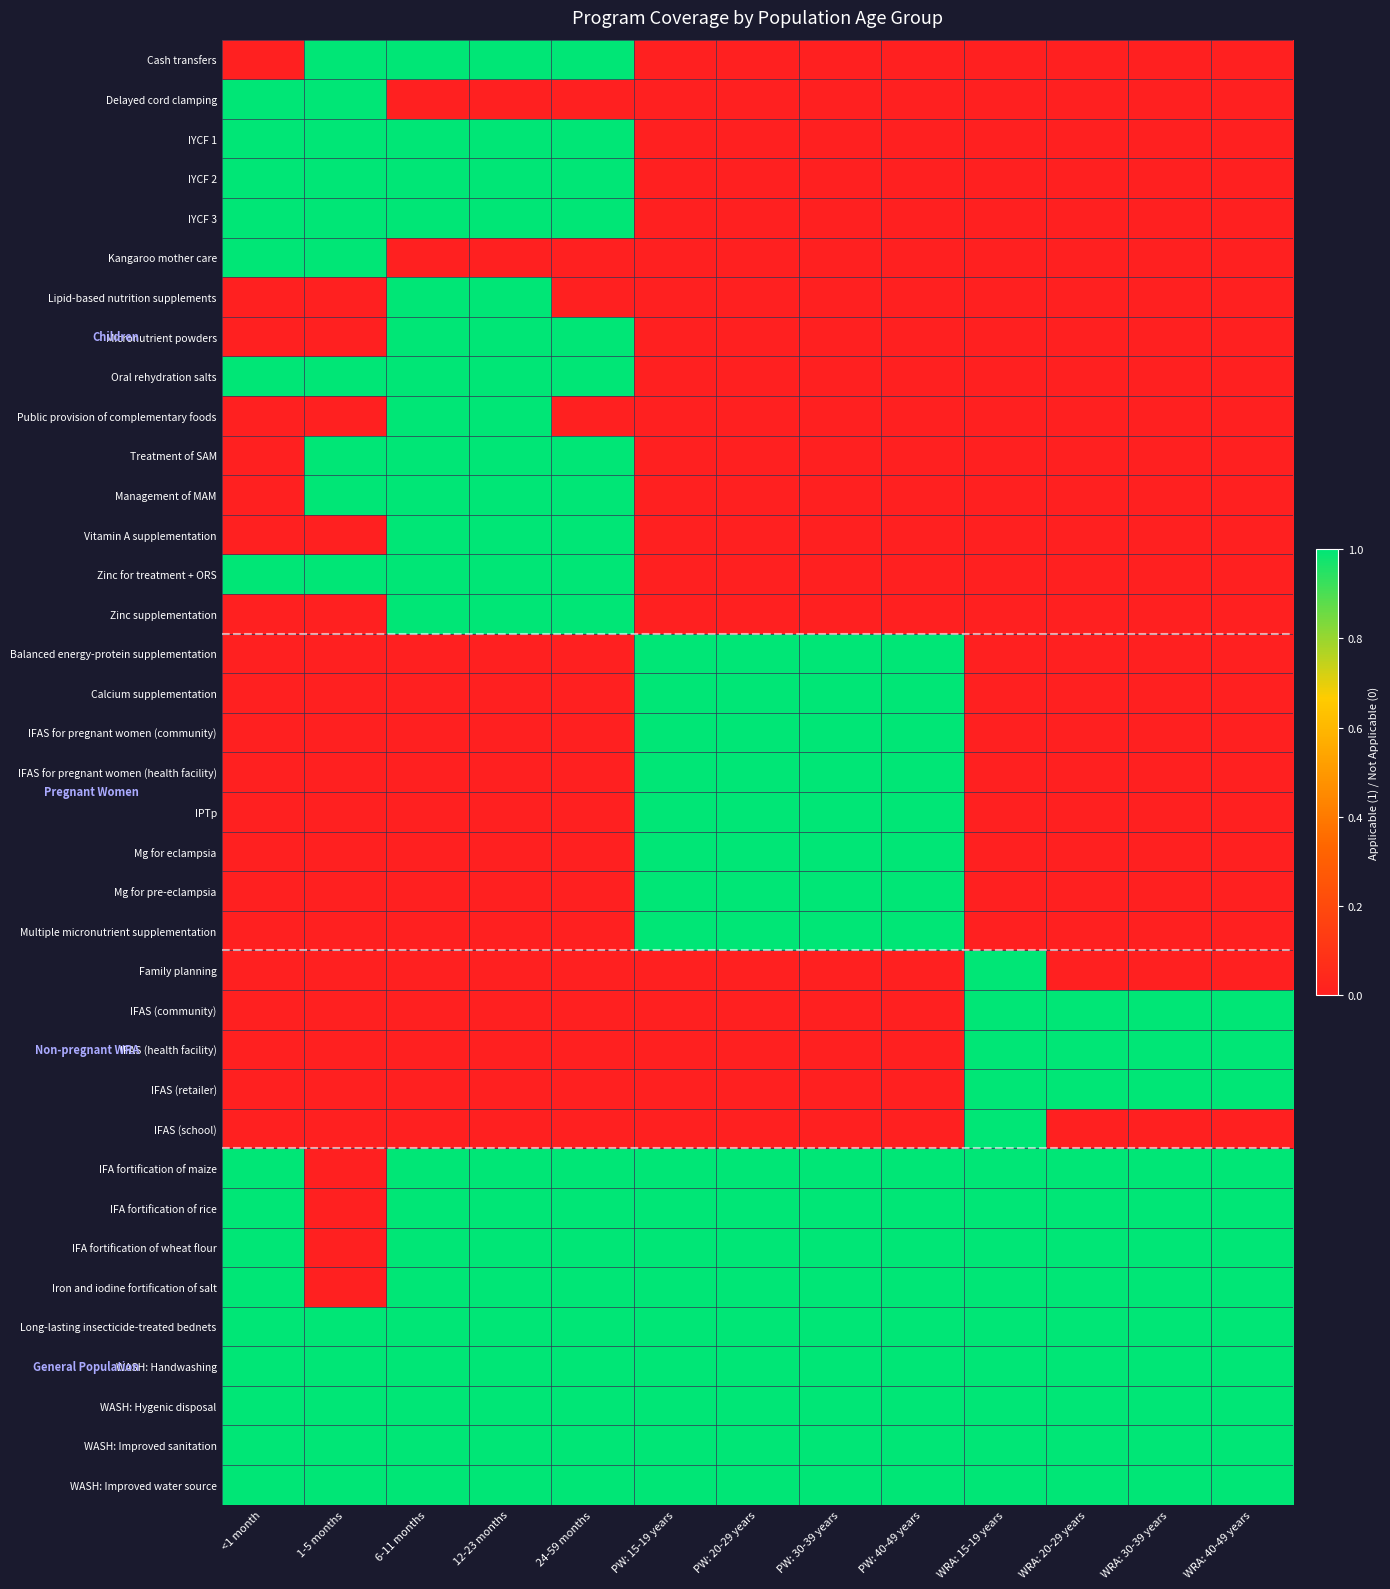

List the series in order of their peak value, lowest first.

Cash transfers, Delayed cord clamping, IYCF 1, IYCF 2, IYCF 3, Kangaroo mother care, Lipid-based nutrition supplements, Micronutrient powders, Oral rehydration salts, Public provision of complementary foods, Treatment of SAM, Management of MAM, Vitamin A supplementation, Zinc for treatment + ORS, Zinc supplementation, Balanced energy-protein supplementation, Calcium supplementation, IFAS for pregnant women (community), IFAS for pregnant women (health facility), IPTp, Mg for eclampsia, Mg for pre-eclampsia, Multiple micronutrient supplementation, Family planning, IFAS (community), IFAS (health facility), IFAS (retailer), IFAS (school), IFA fortification of maize, IFA fortification of rice, IFA fortification of wheat flour, Iron and iodine fortification of salt, Long-lasting insecticide-treated bednets, WASH: Handwashing, WASH: Hygenic disposal, WASH: Improved sanitation, WASH: Improved water source